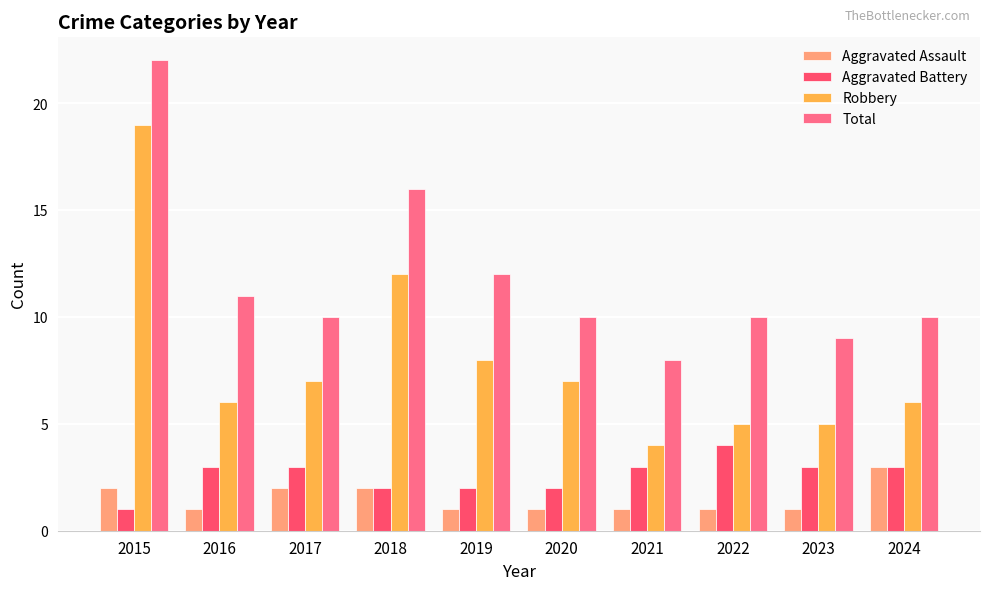

Count the number of data series in this chart.

4